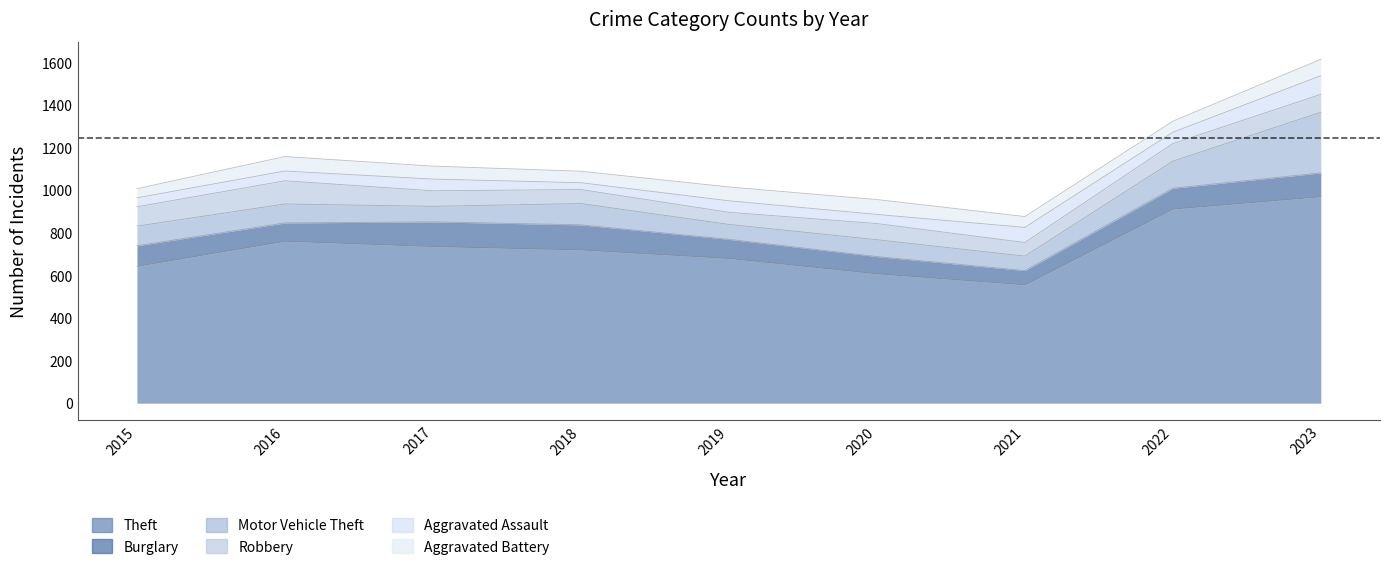

At which label does Motor Vehicle Theft first exceed 89?

2015